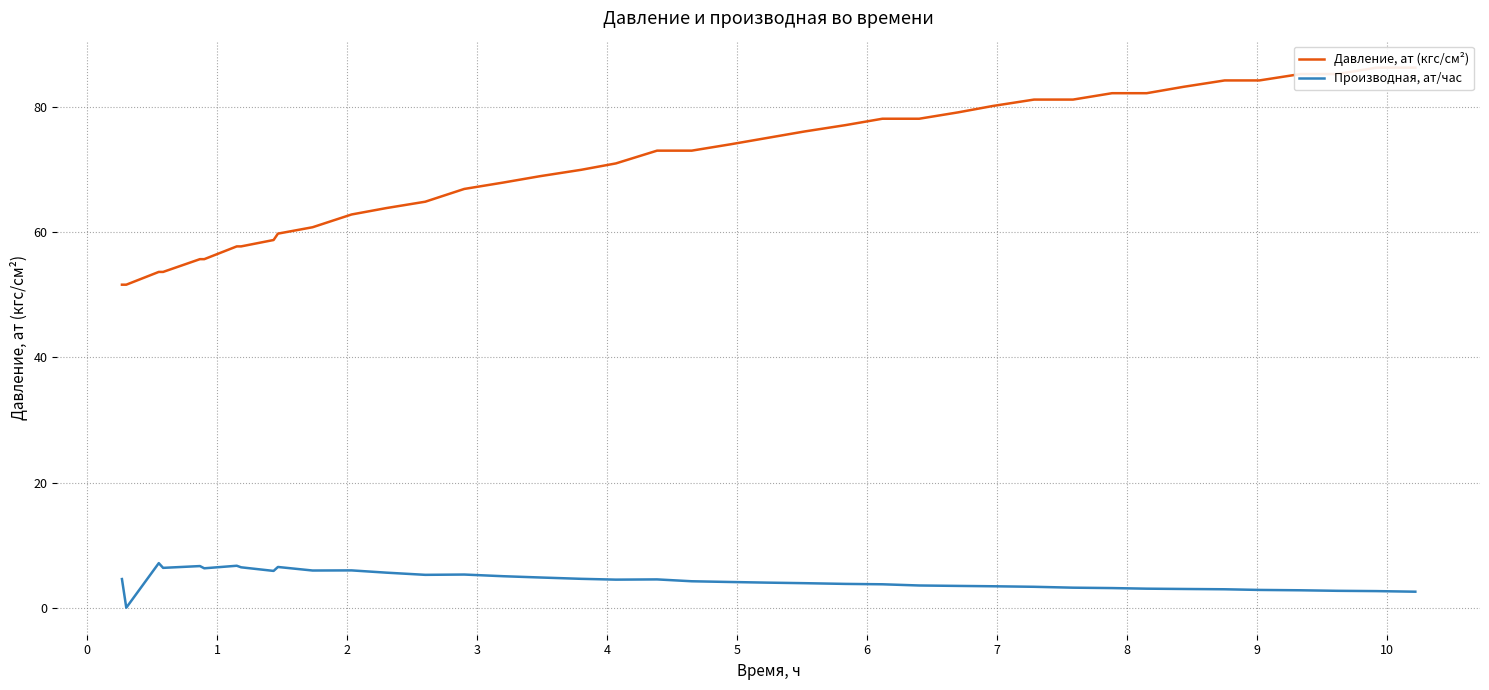

What is the difference between the maximum and minimum values in the Давление, ат (кгс/см²) series?

34.7